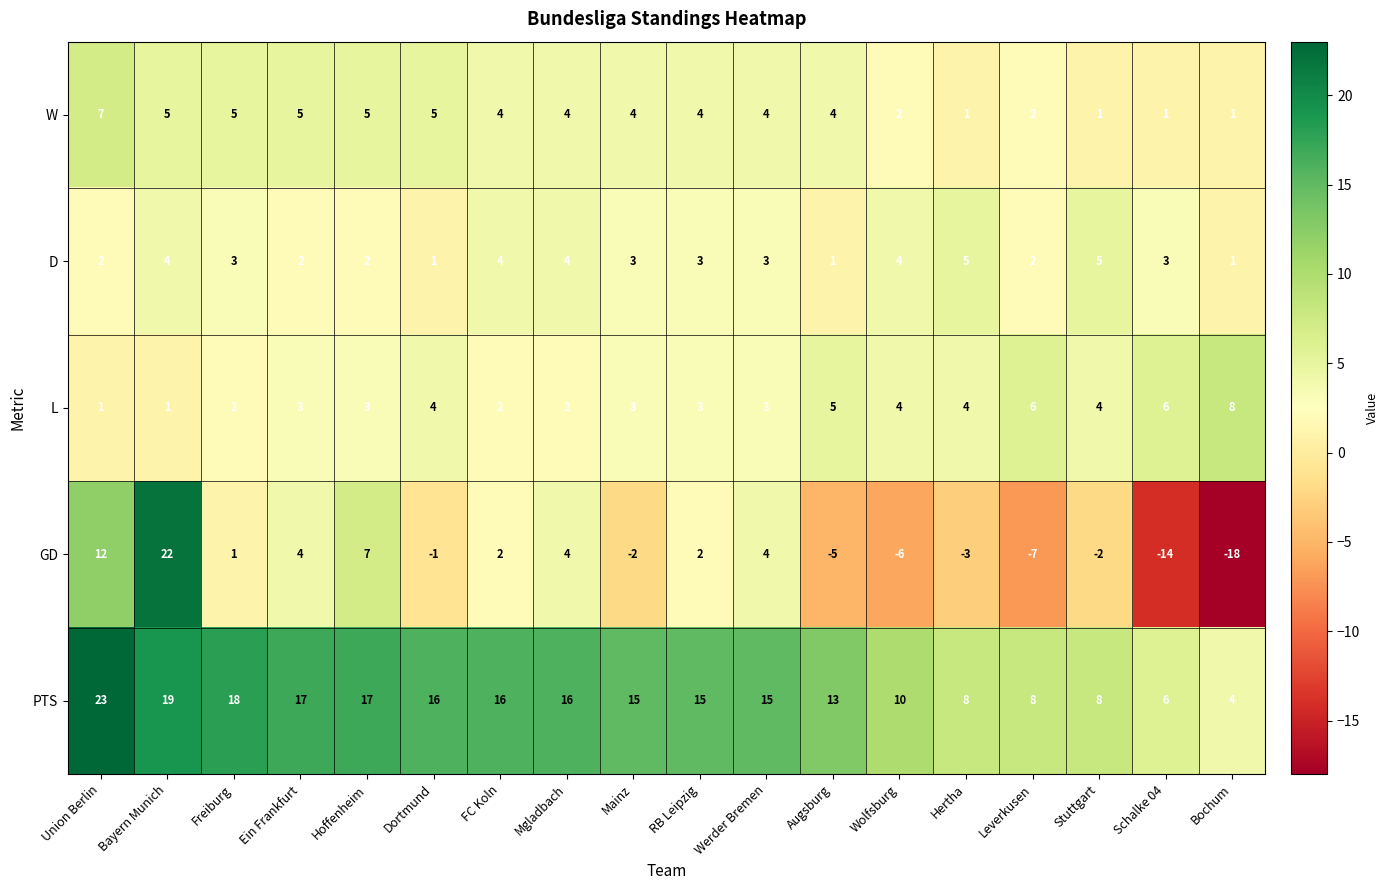

What is the minimum value shown in the chart?

-18